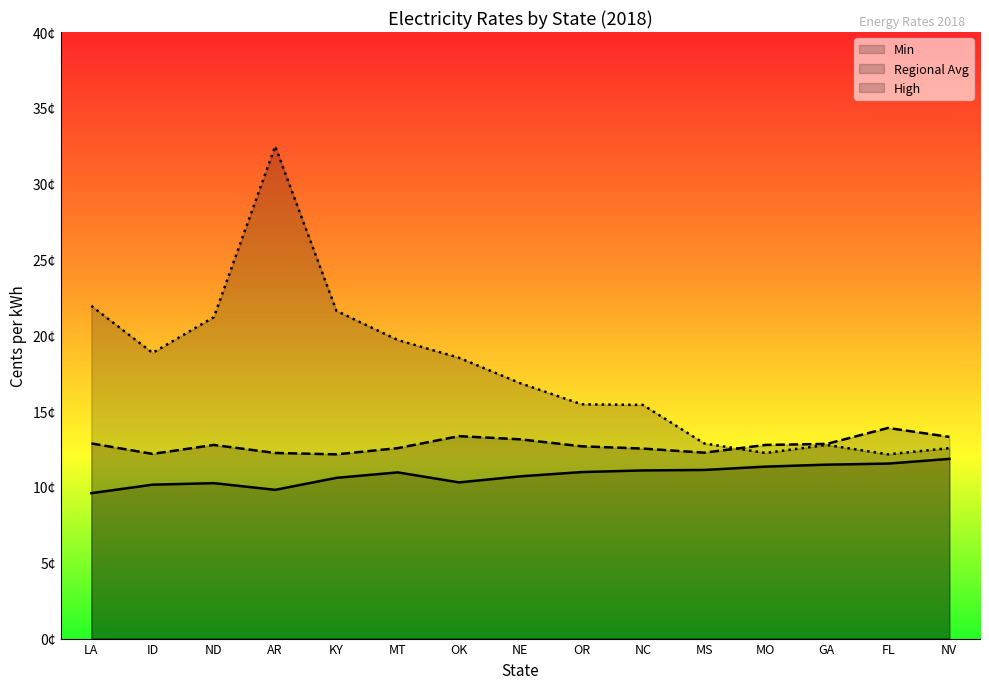

Reading right to left, extract all data points from this chart.

Min: 11.8	11.5	11.5	11.3	11.1	11.1	11.0	10.7	10.3	11.0	10.6	9.8	10.2	10.2	9.6
Regional Avg: 13.3	13.9	12.8	12.8	12.3	12.5	12.7	13.1	13.3	12.6	12.2	12.2	12.8	12.2	12.9
High: 12.6	12.2	12.8	12.2	12.9	15.4	15.4	16.8	18.5	19.7	21.6	32.5	21.2	18.8	21.9